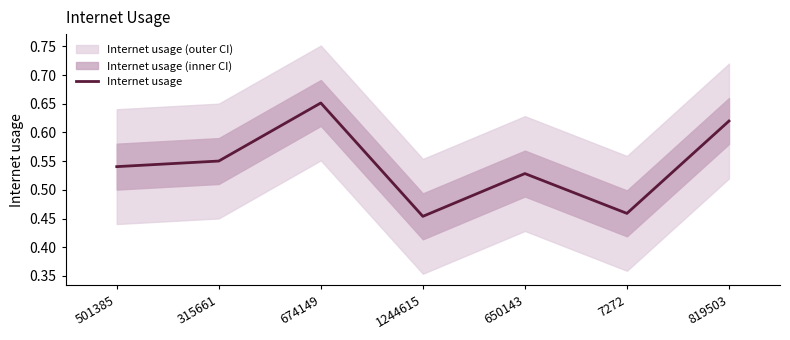

What is the average value?

0.5